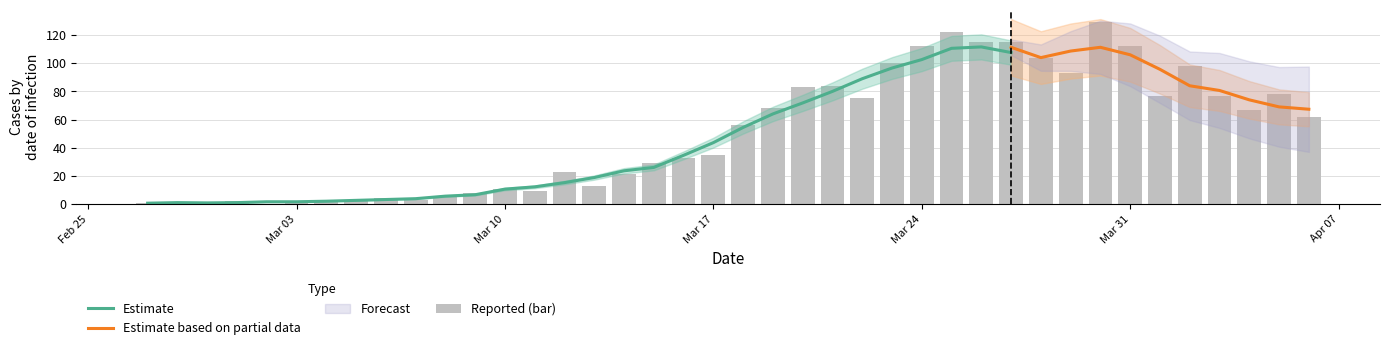

At which category does the chart reach its peak across all series?

2020-03-30